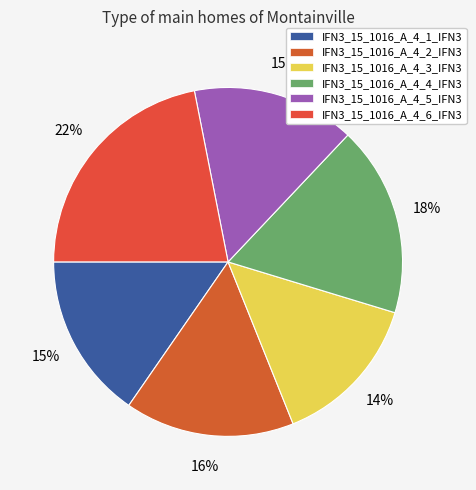

Which has a higher value, IFN3_15_1016_A_4_4_IFN3 or IFN3_15_1016_A_4_1_IFN3?

IFN3_15_1016_A_4_4_IFN3